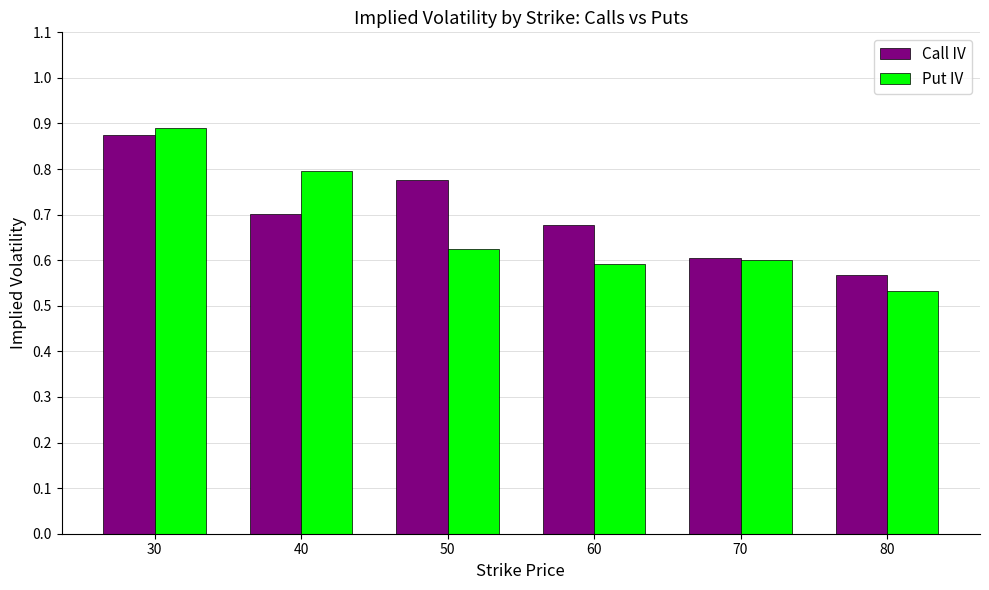

How many bars are there in each group?

2